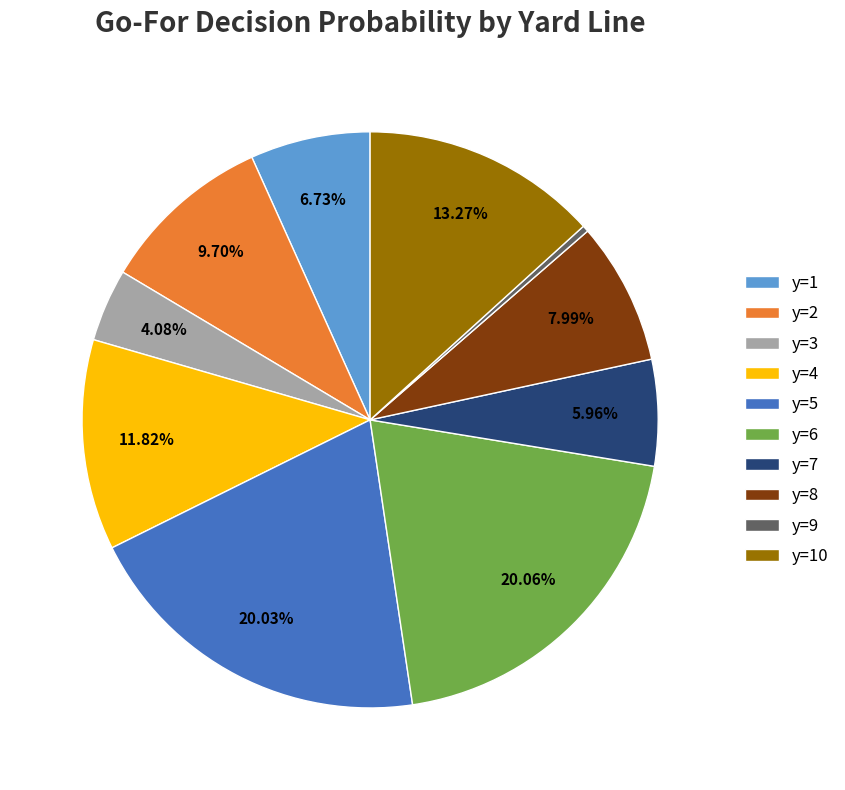

Which has a higher value, y=1 or y=5?

y=5